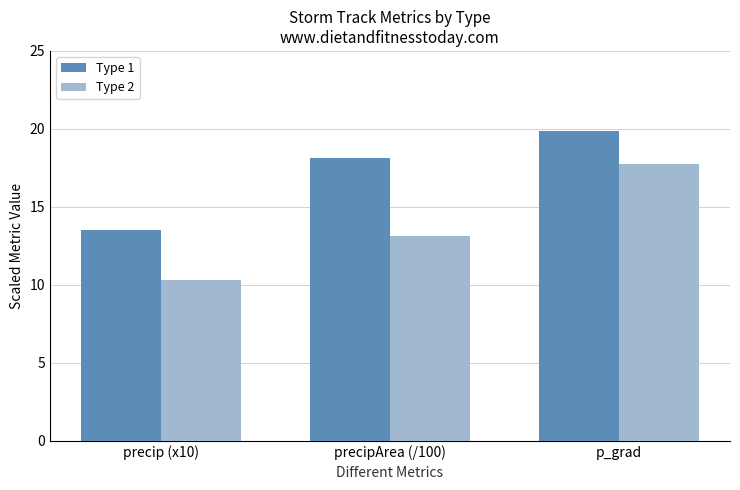

How many bars are there in each group?

2